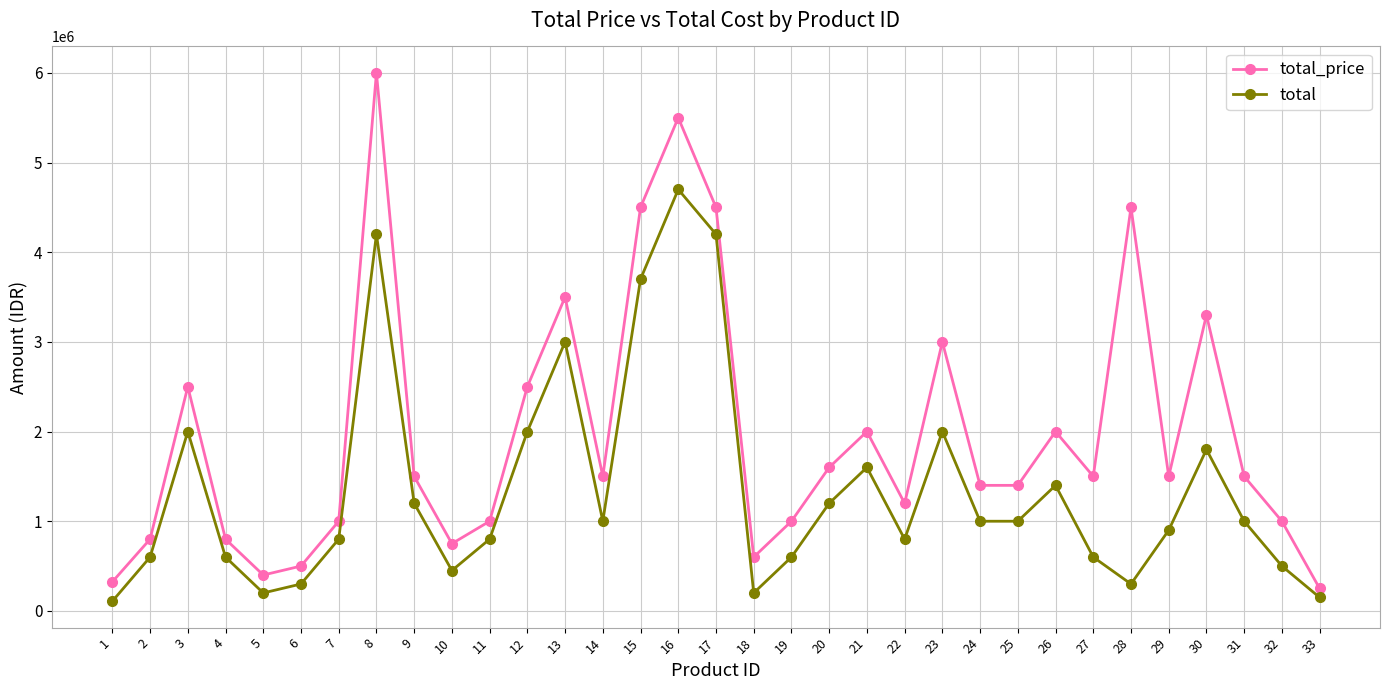

At 32, list the series in order from largest to smallest.

total_price, total